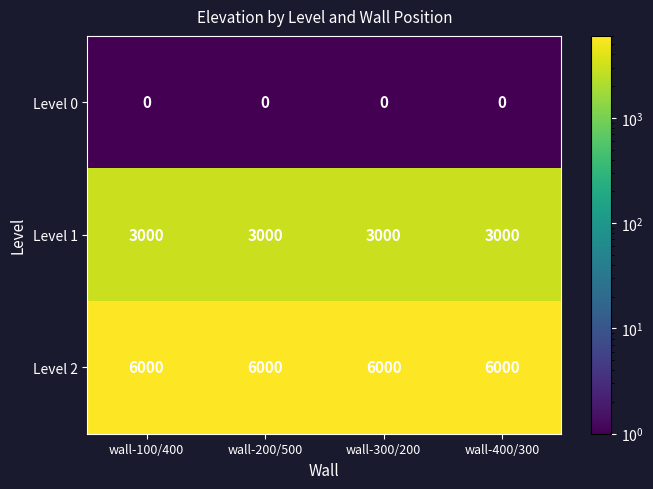

Is it true that Level 1 equals 3000 at wall-100/400?

True